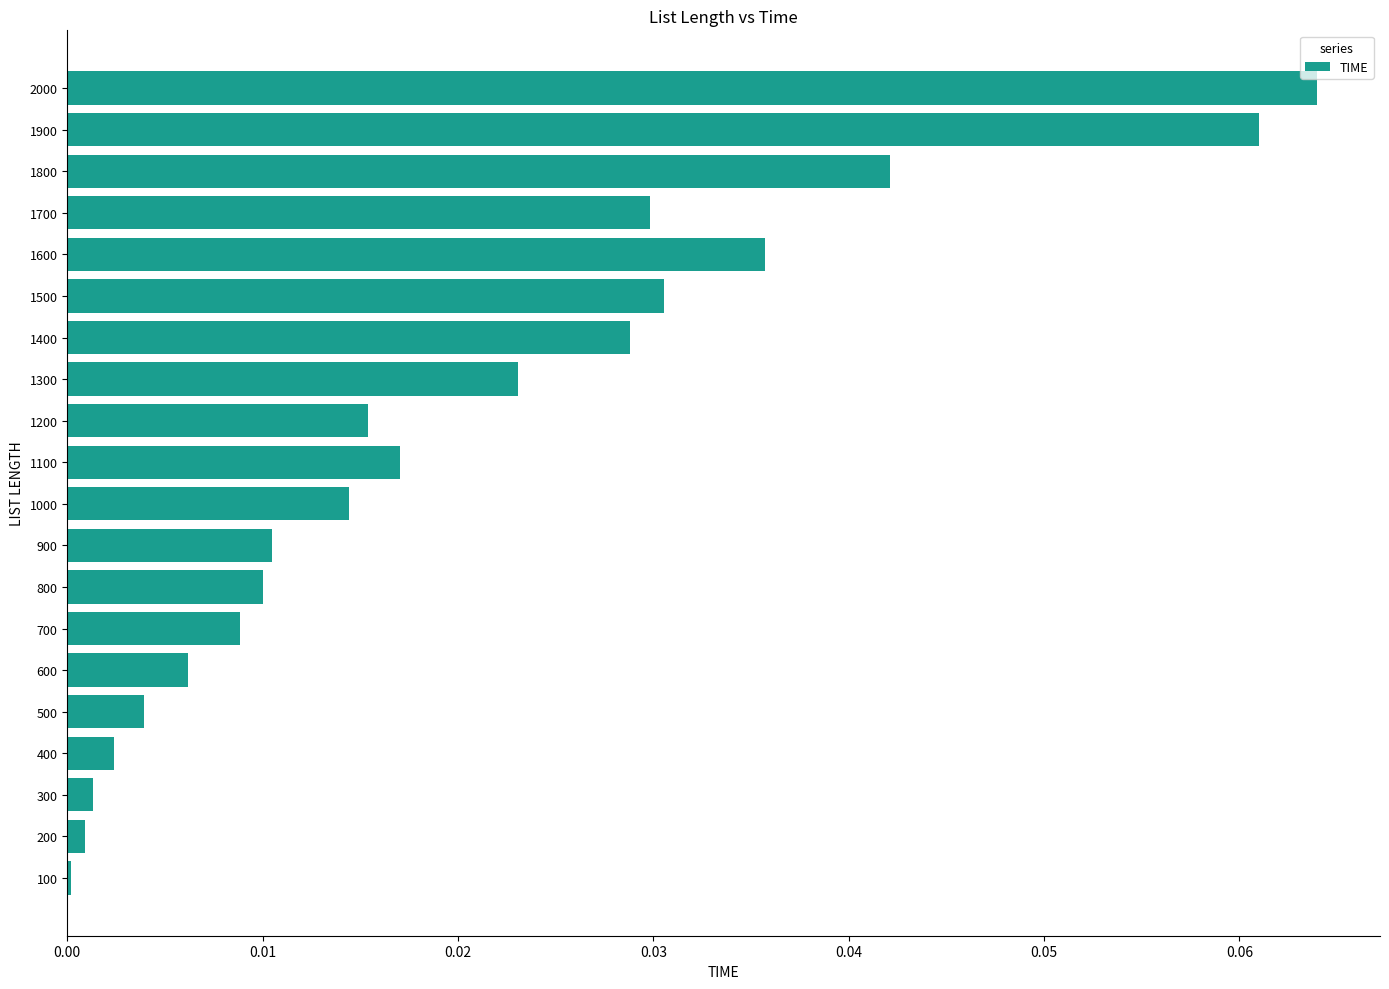

How many bars are there in total?

20